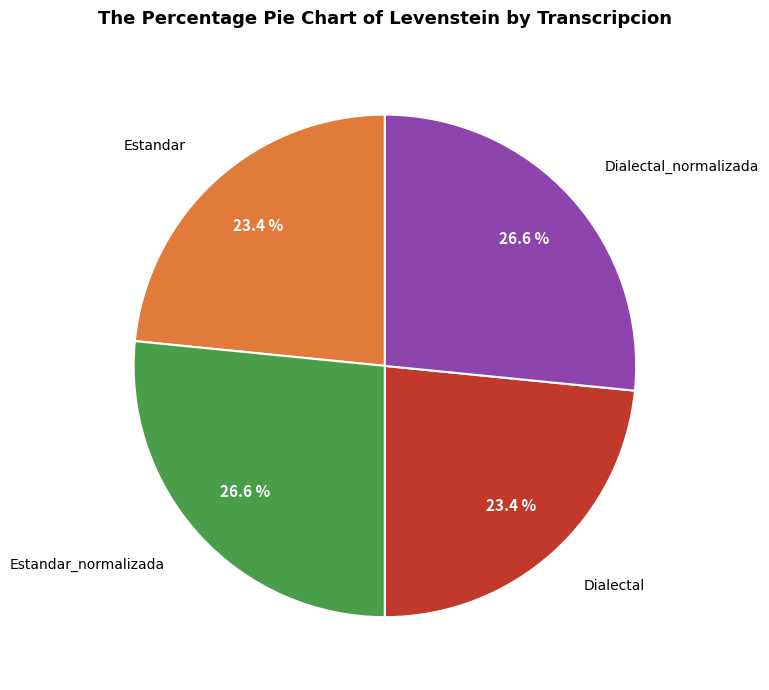

Does any single category account for the majority?

No